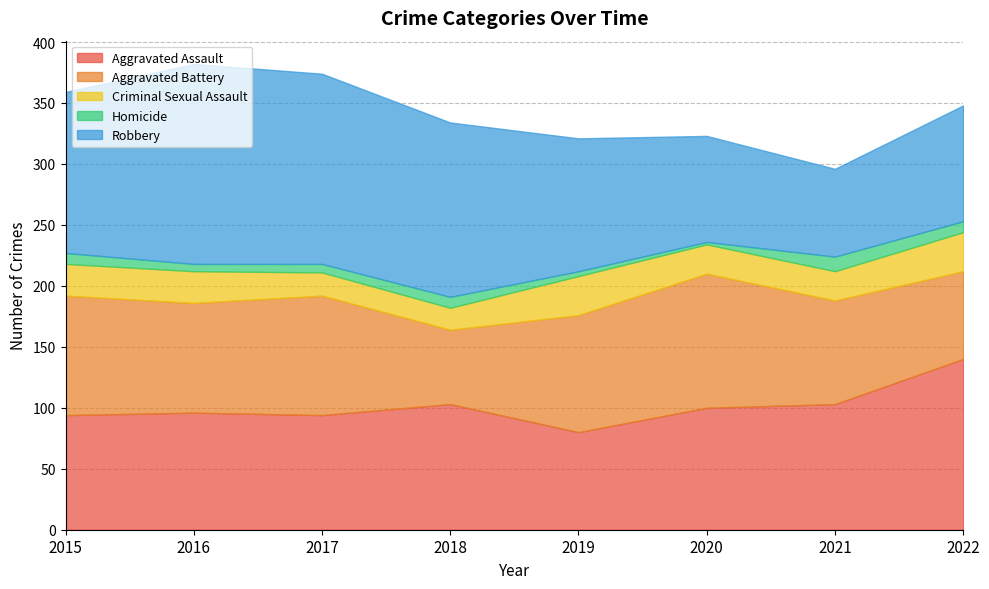

List the series in order of their peak value, highest first.

Robbery, Aggravated Assault, Aggravated Battery, Criminal Sexual Assault, Homicide